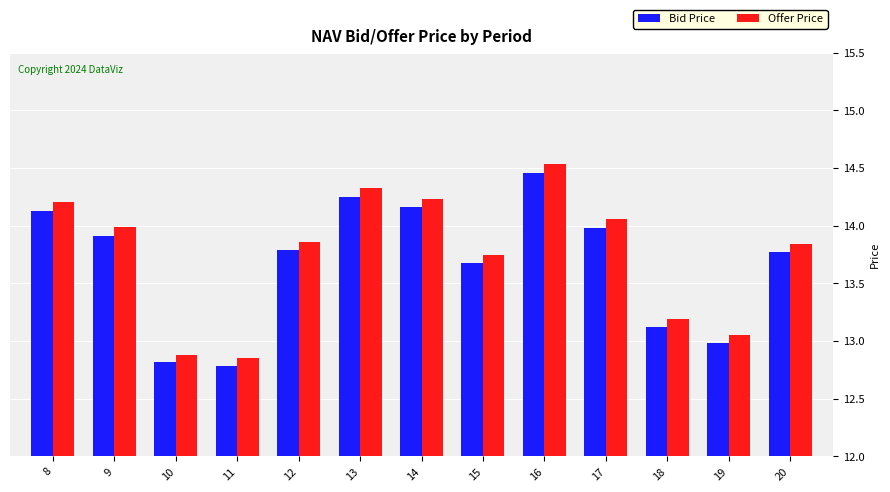

Which category has the highest value in the Bid Price series?

16